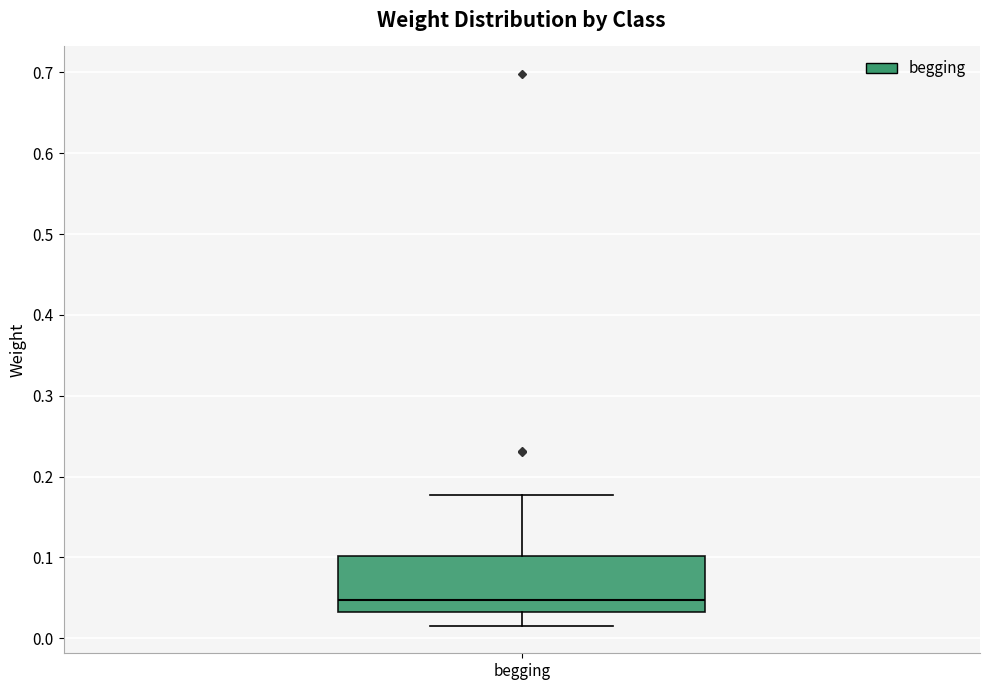

Where does the median line of the box for begging sit on the y-axis? The values are not printed on the chart, so give them approximately, as read against the axis.

0.05